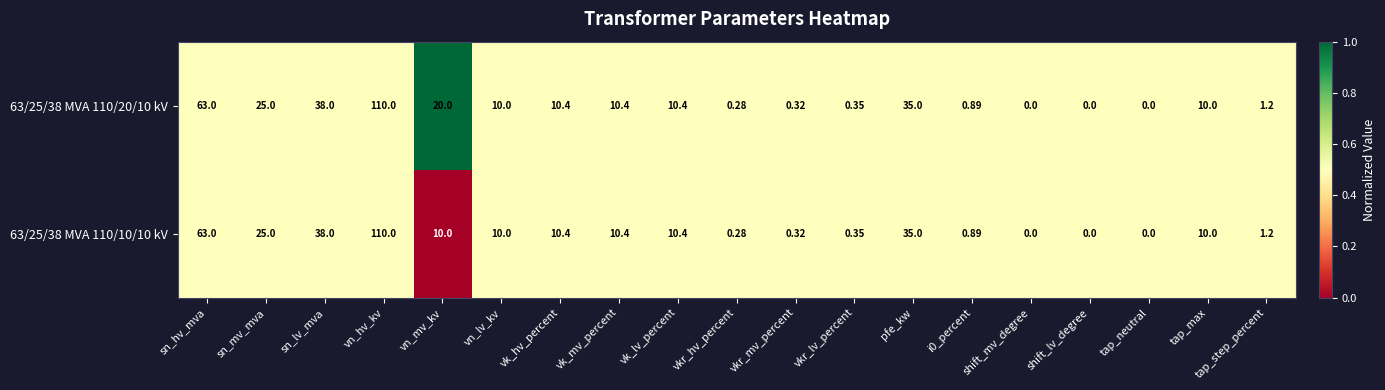

How many values in 63/25/38 MVA 110/20/10 kV are above zero?

16